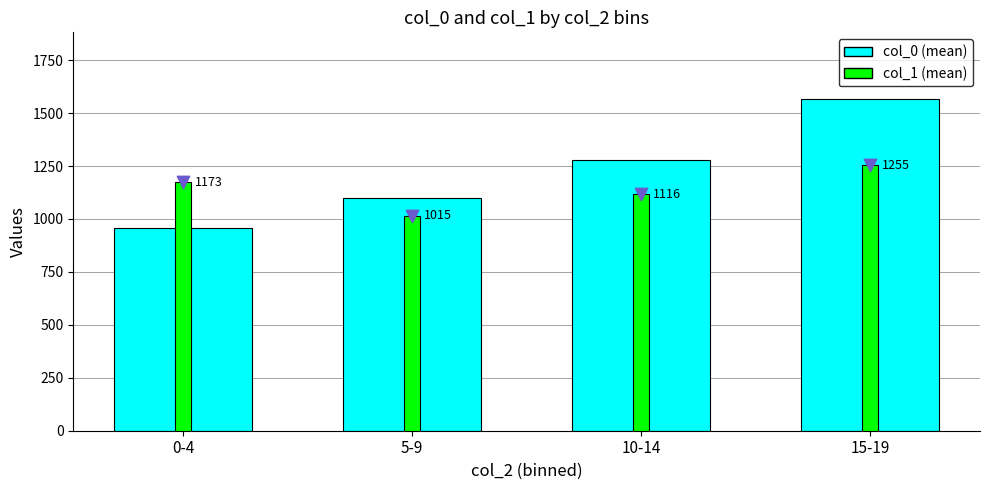

What is the total value across all series at 10-14?

2396